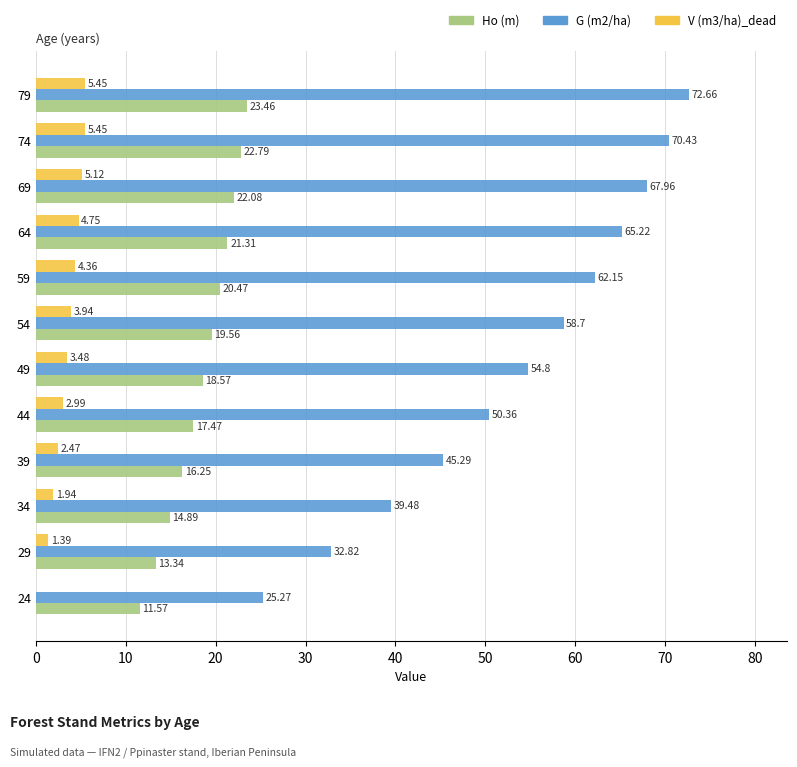

Which series changed the most between 39 and 54?

G (m2/ha)